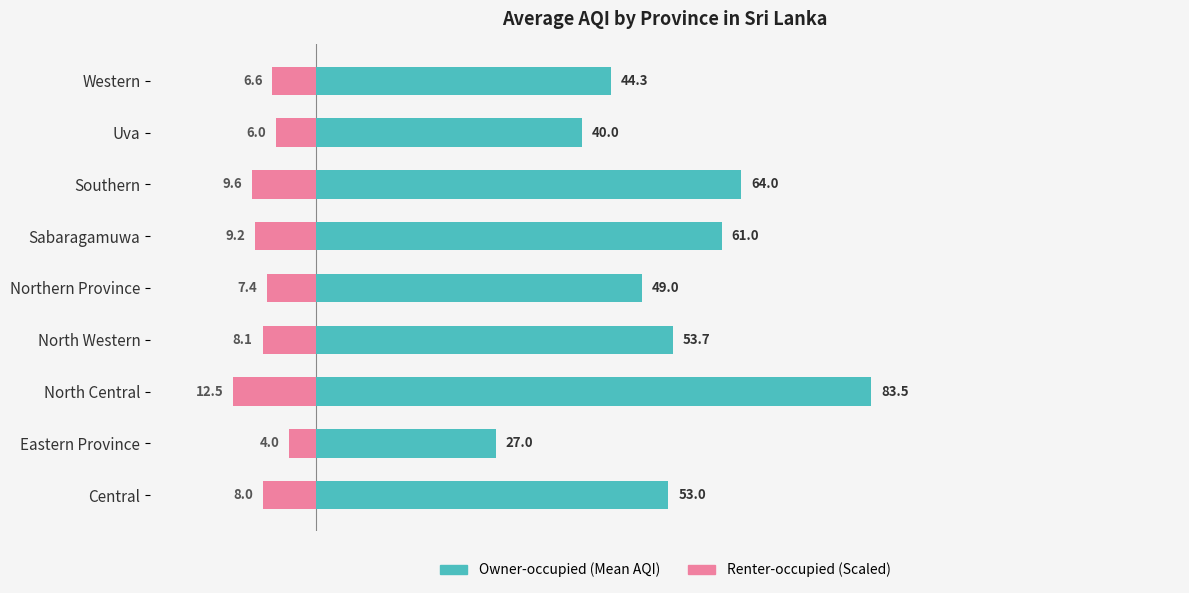

At Sabaragamuwa, list the series in order from smallest to largest.

Scaled AQI (right), Mean AQI (left)